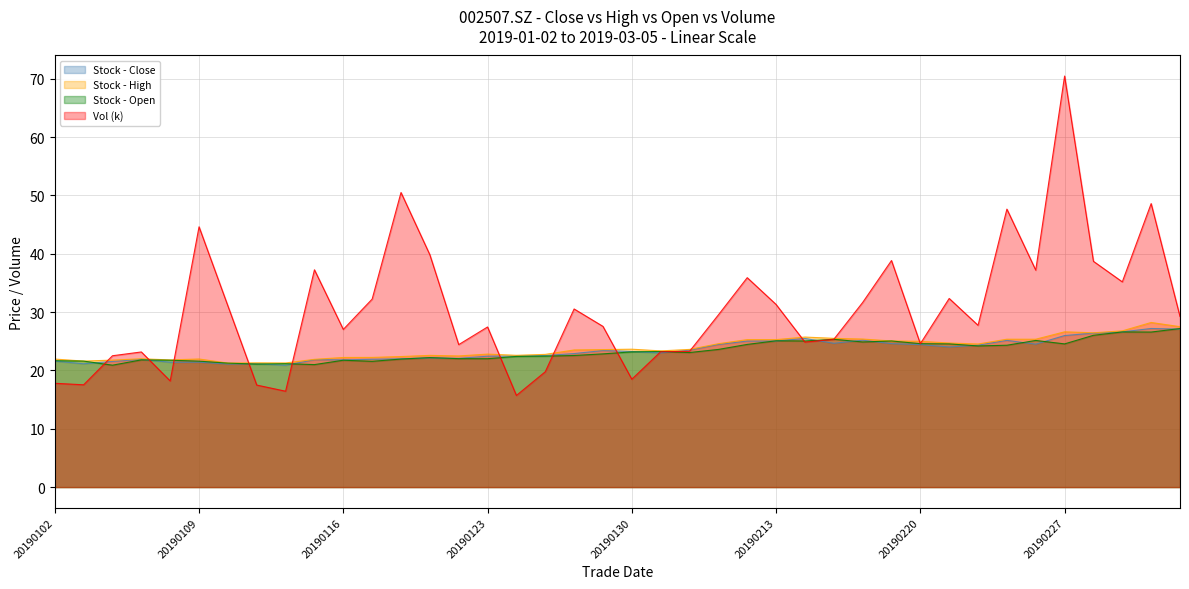

Count the number of categories in the chart.

40